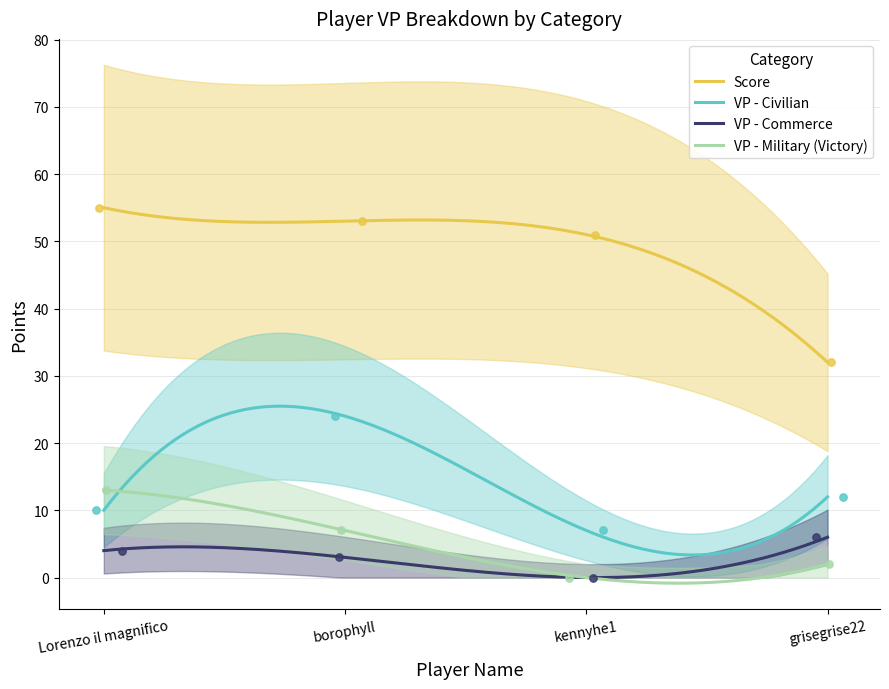

What is the total value across all series at kennyhe1?

58